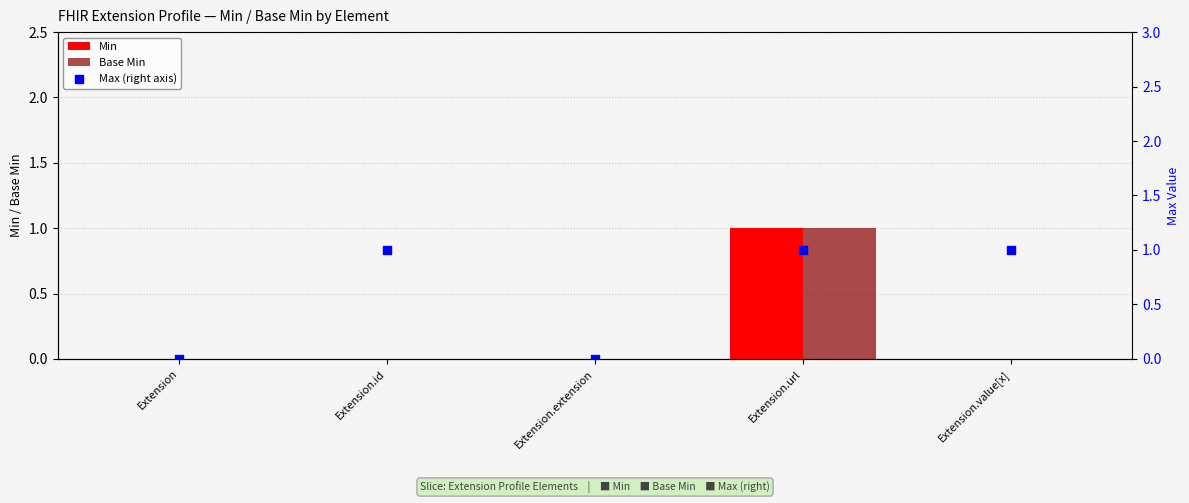

Which series has the largest Y range (max minus min)?

Min